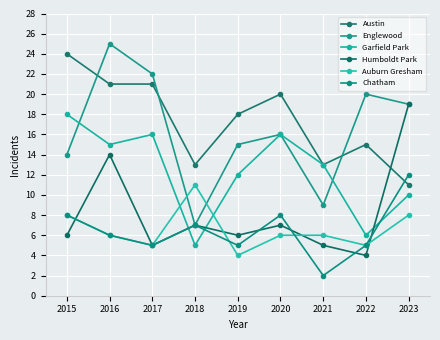

True or false: Englewood and Humboldt Park intersect in this chart.

False